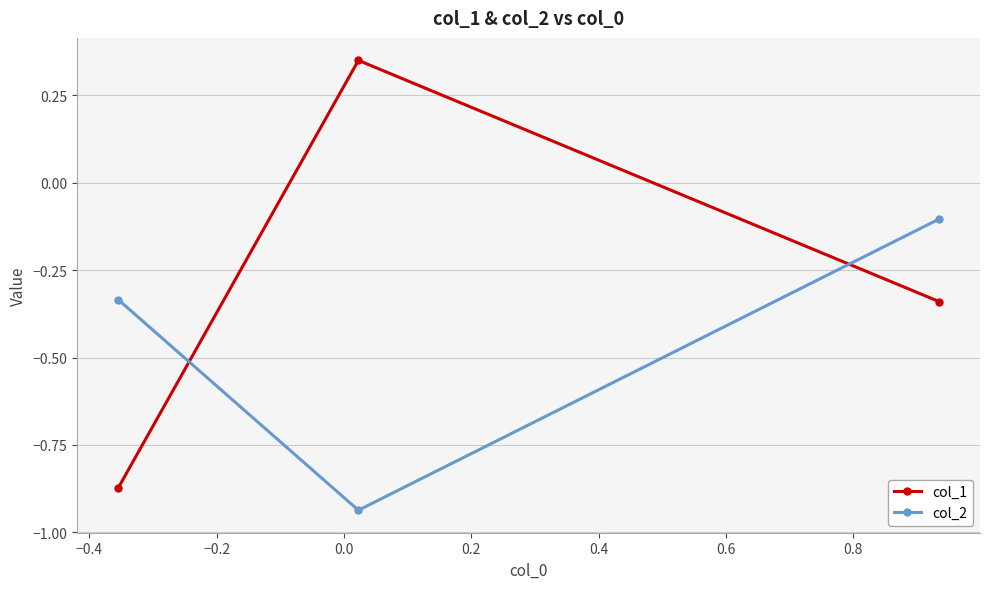

Which series has the widest spread of values?

col_1